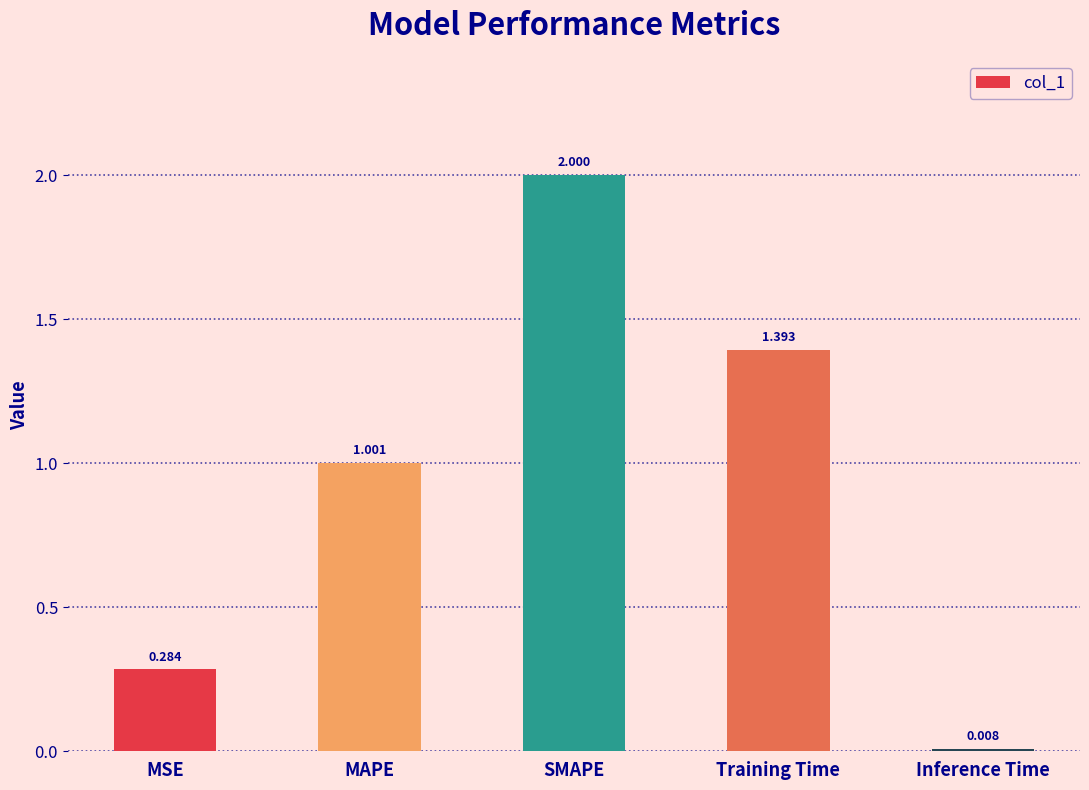

What is the label of the 4th bar from the right?

MAPE